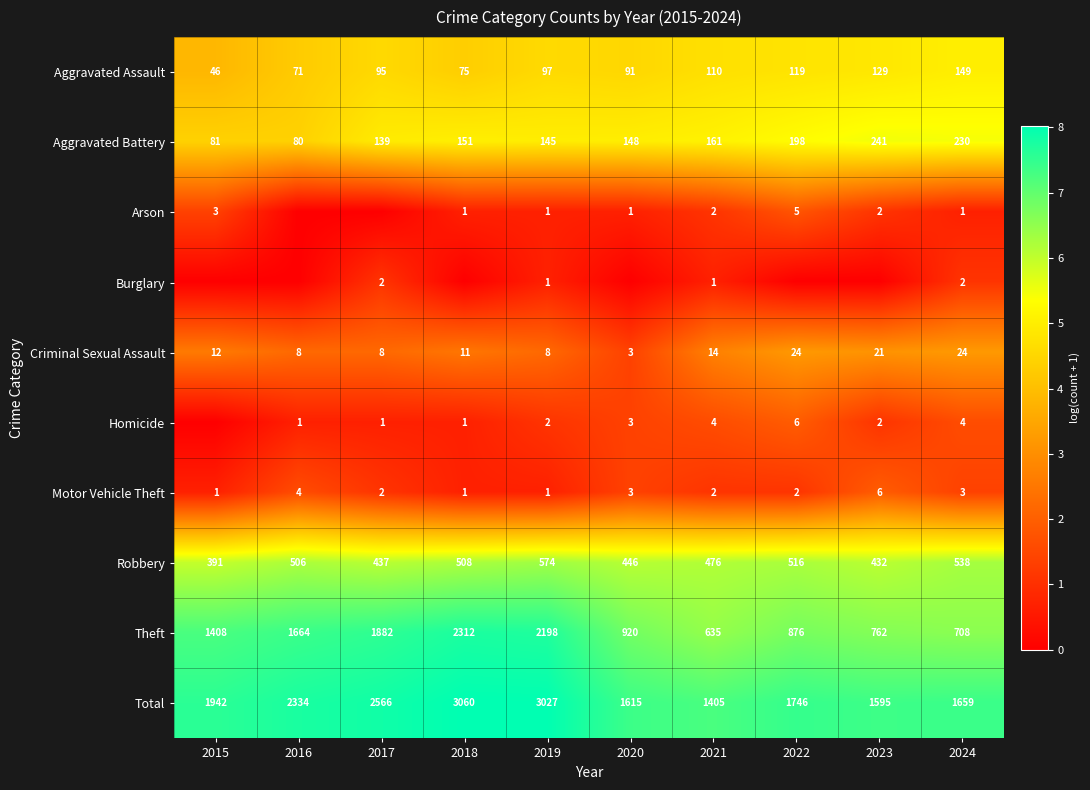

What value does the Criminal Sexual Assault series have at 2016?

8